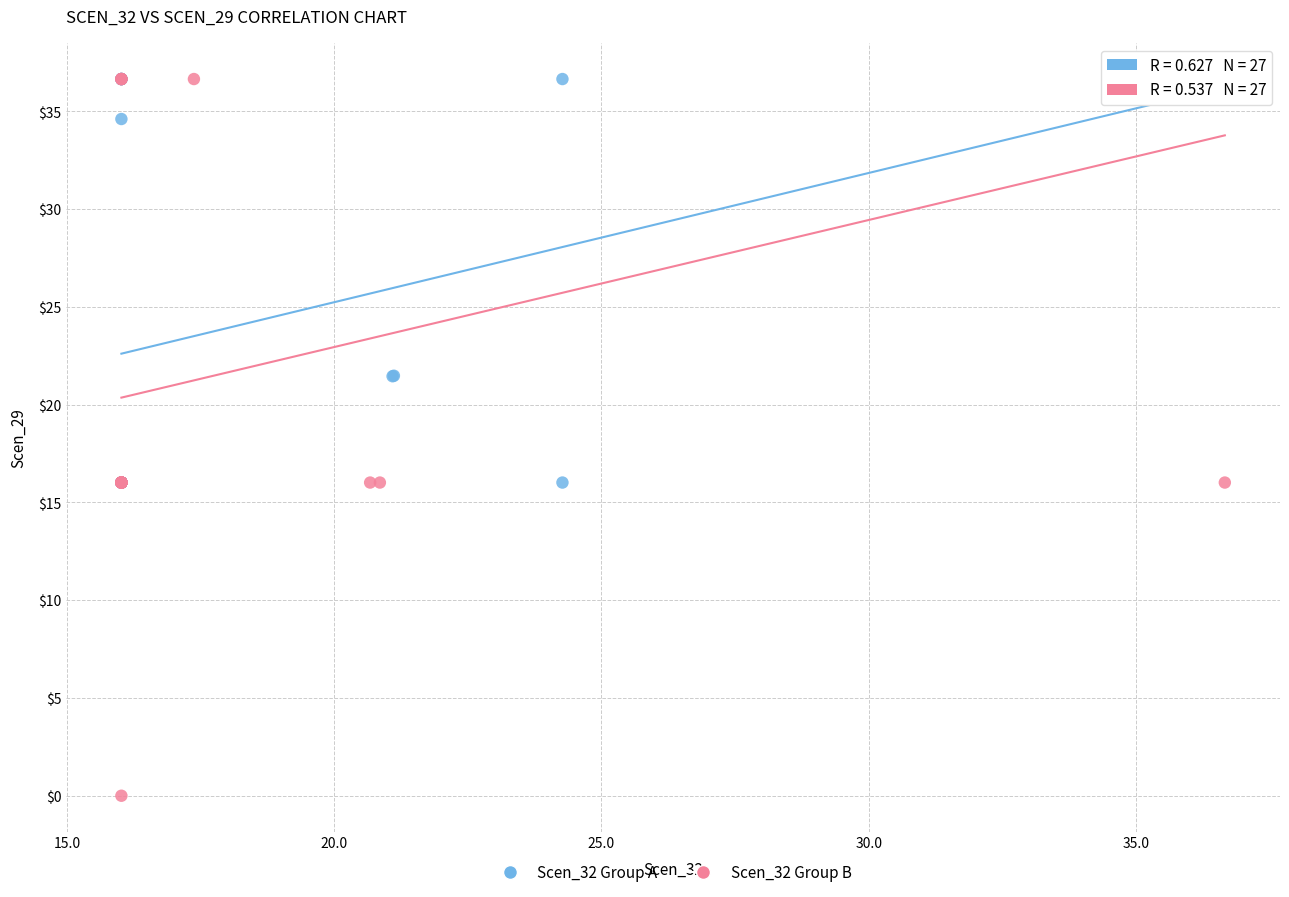

Which series reaches the minimum Y coordinate?

Scen_32 Group B